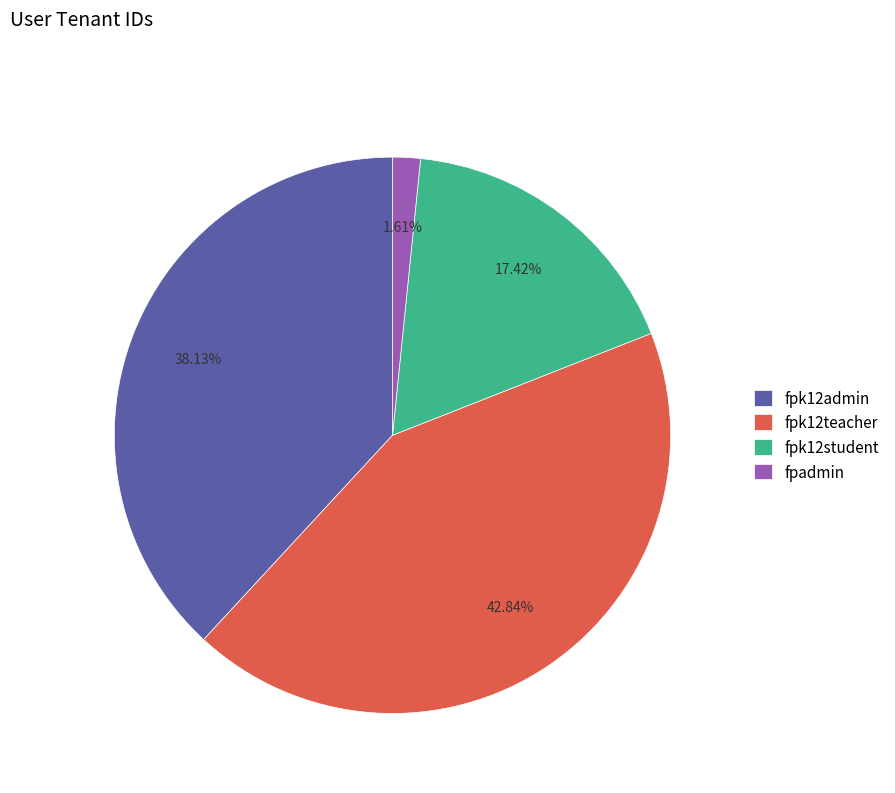

Does fpk12admin account for over 50% of the chart?

No